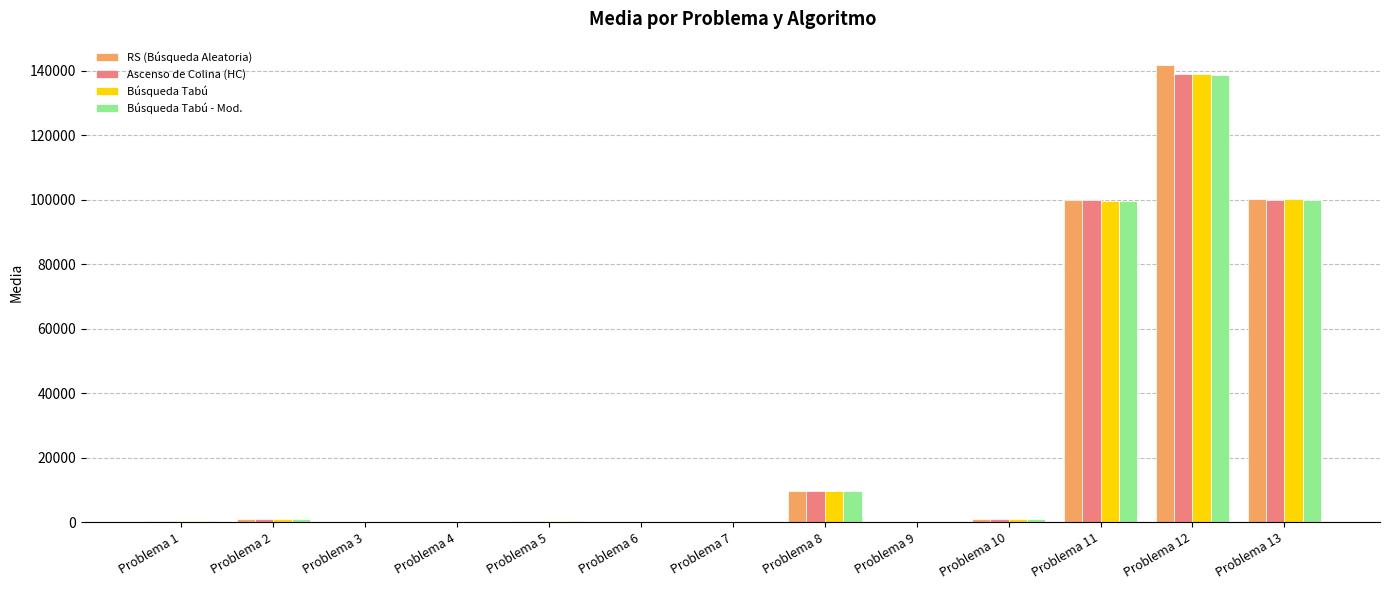

Which category has the highest value across all series?

Problema 12